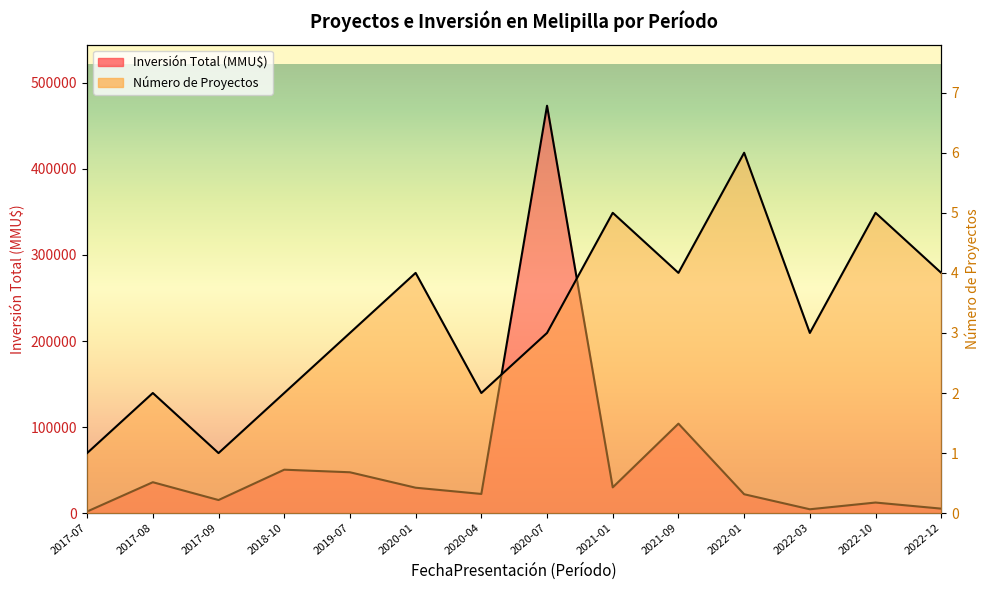

Which has a higher value, 2022-01 or 2022-10?

2022-01